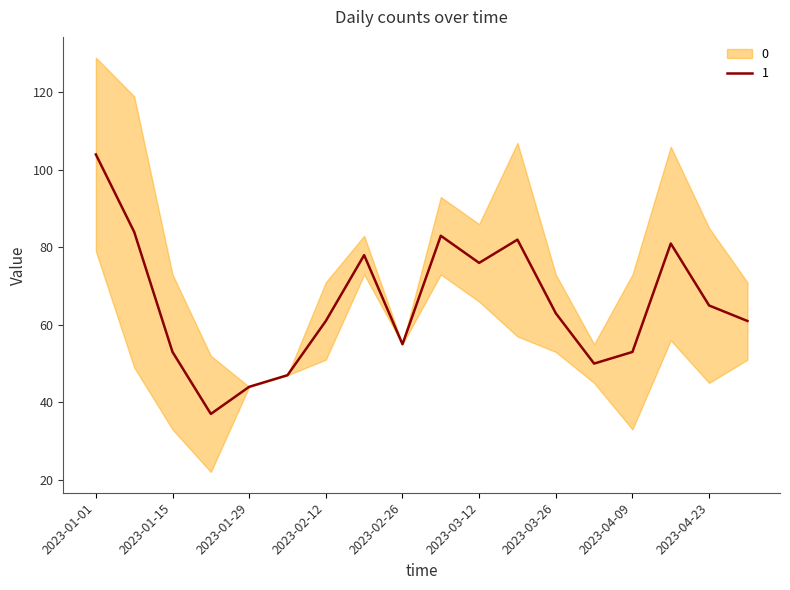

Which label corresponds to the largest value in the chart?

2023-01-01